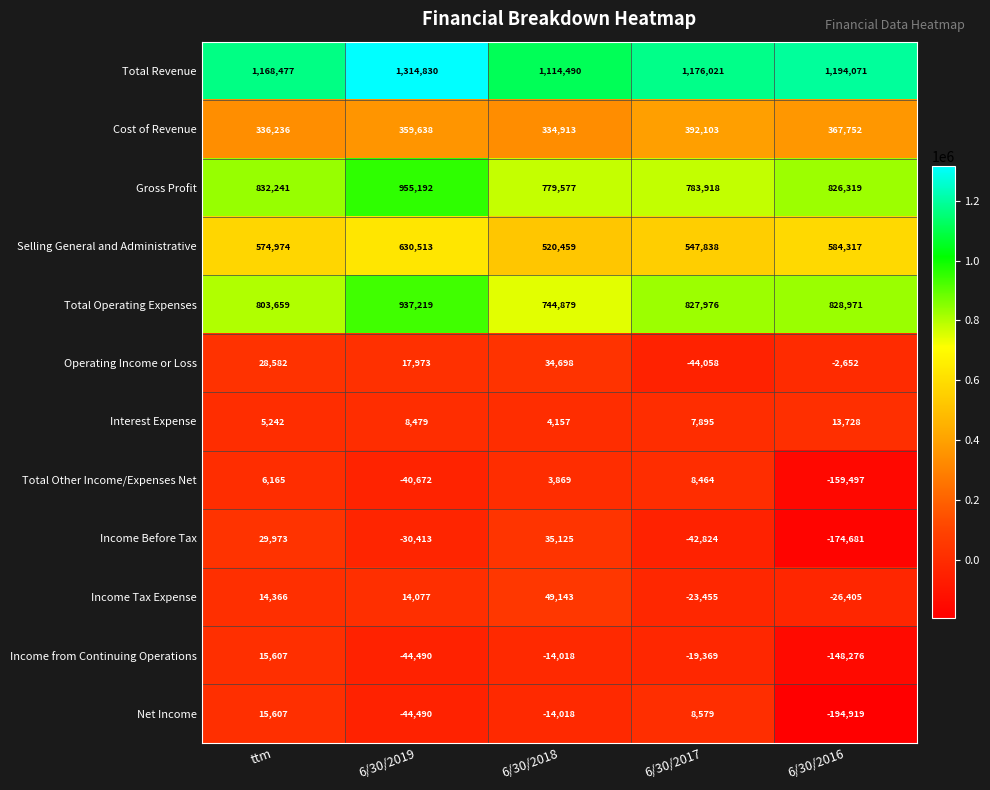

Read the Selling General and Administrative value at 6/30/2018.

520459